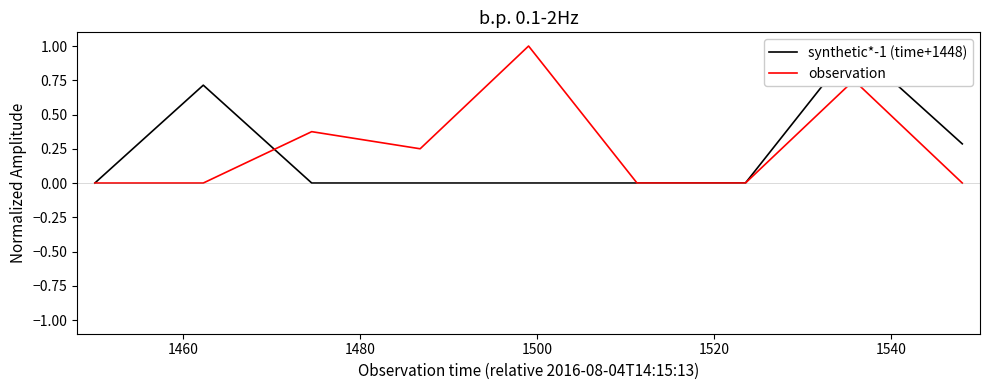

How many times do observation and synthetic*-1 (time+1448) cross each other?

1